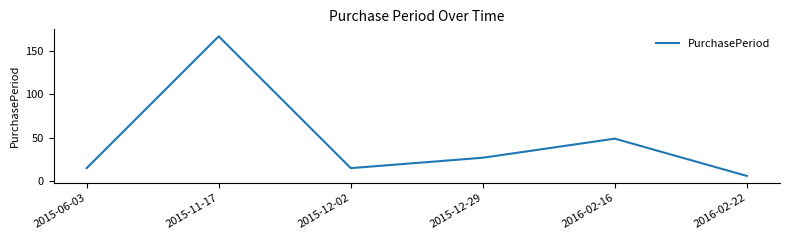

At which category does the data reach its first local peak?

2015-11-17